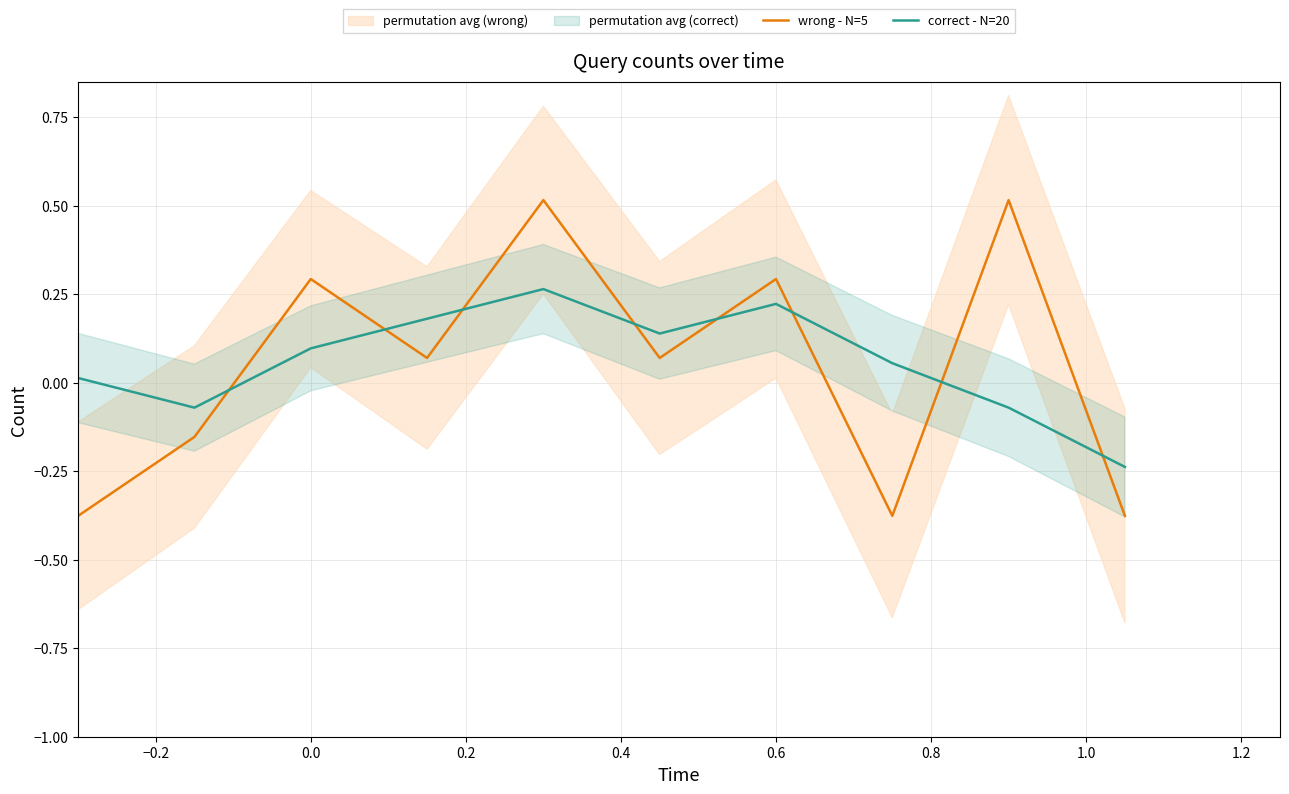

How many interior local valleys does the wrong - N=5 series have?

5